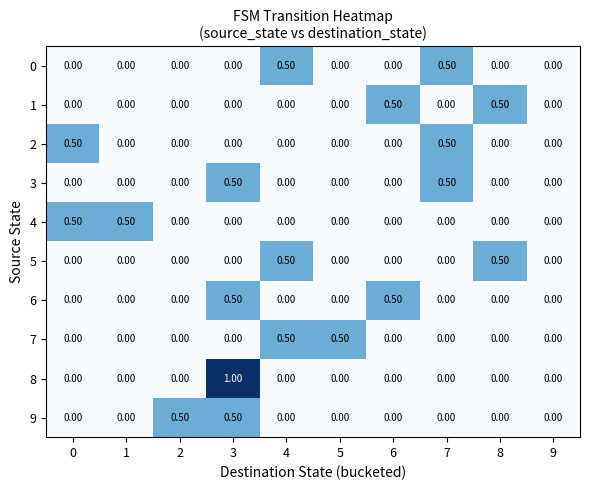

Which series changed the most between 3 and 9?

8